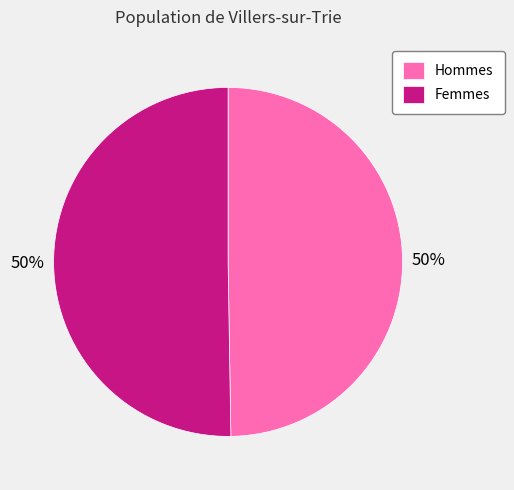

To the nearest percent, what portion does Femmes represent?

50%